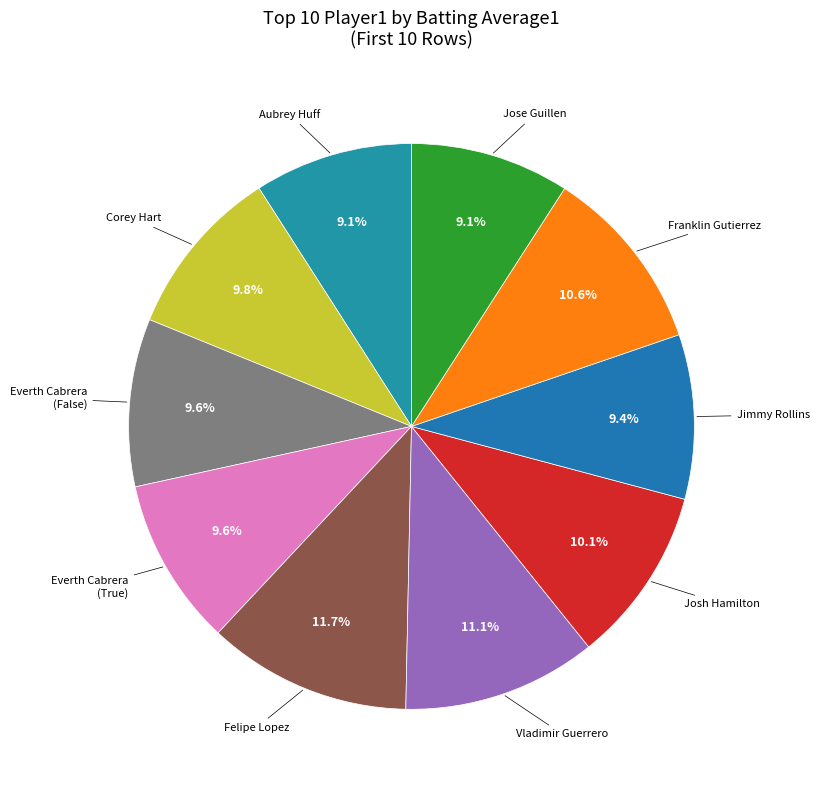

Count the number of slices in the pie.

10